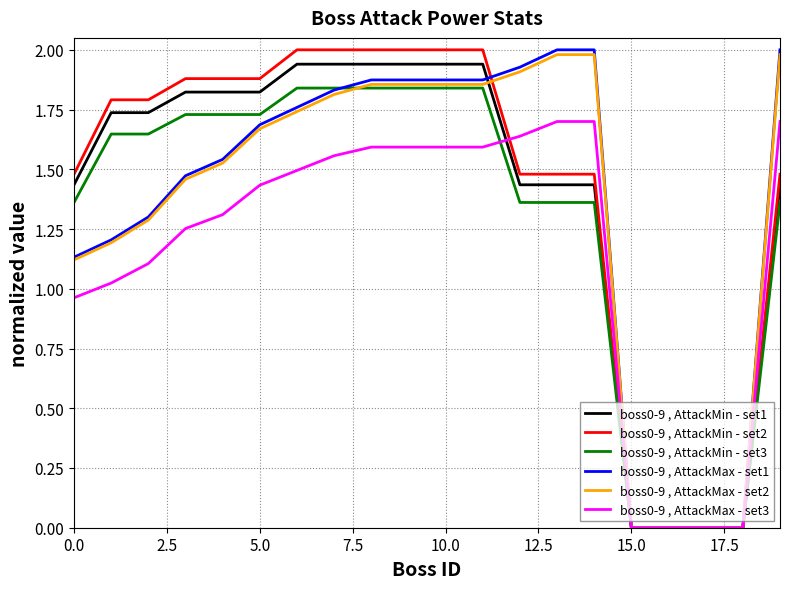

Does the chart display data point markers on the line(s)?

No